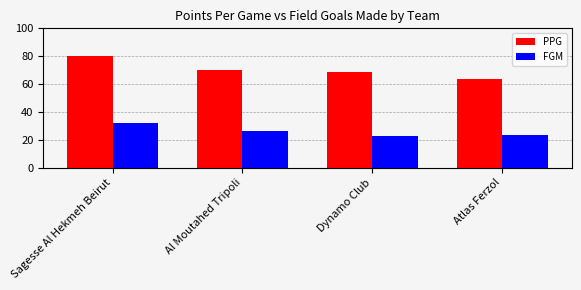

The value of PPG at Dynamo Club is 69.0. True or false?

True